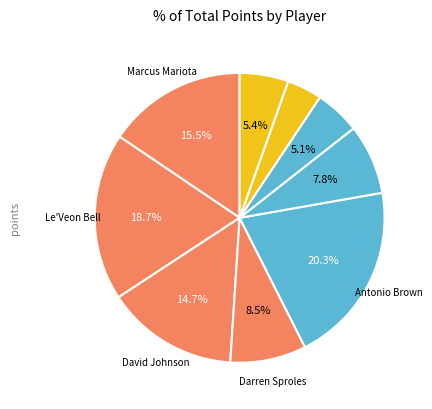

How many segments does this pie chart have?

9